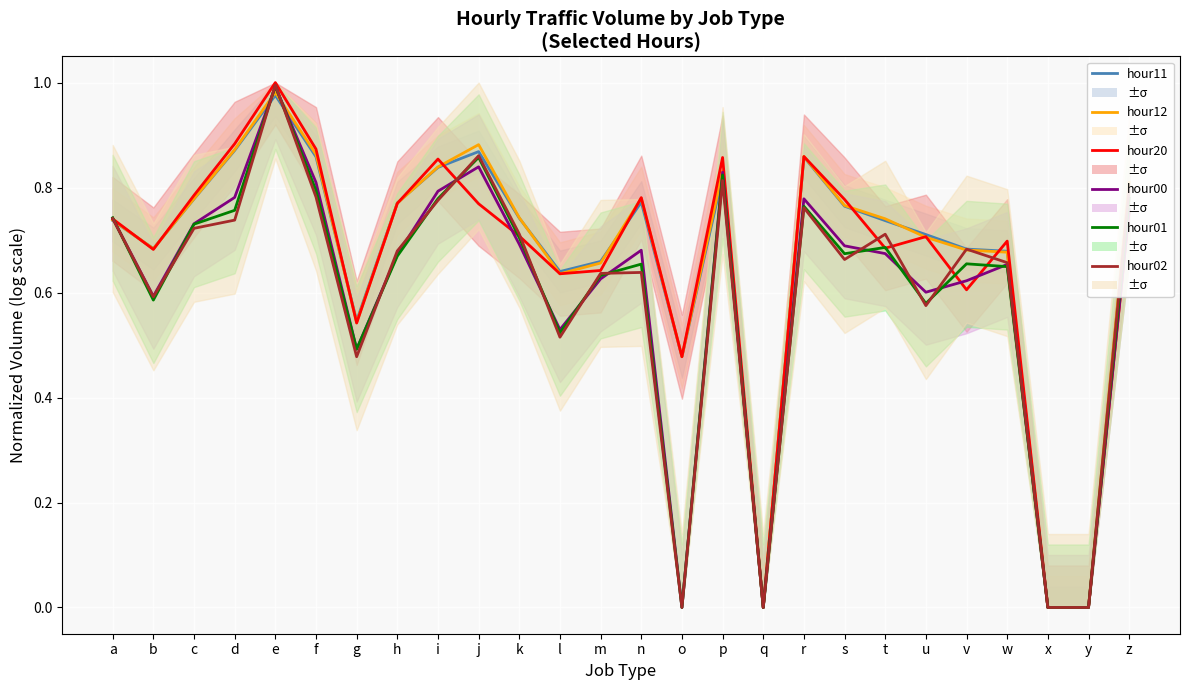

Where is hour01 nearest to the value 0?

o